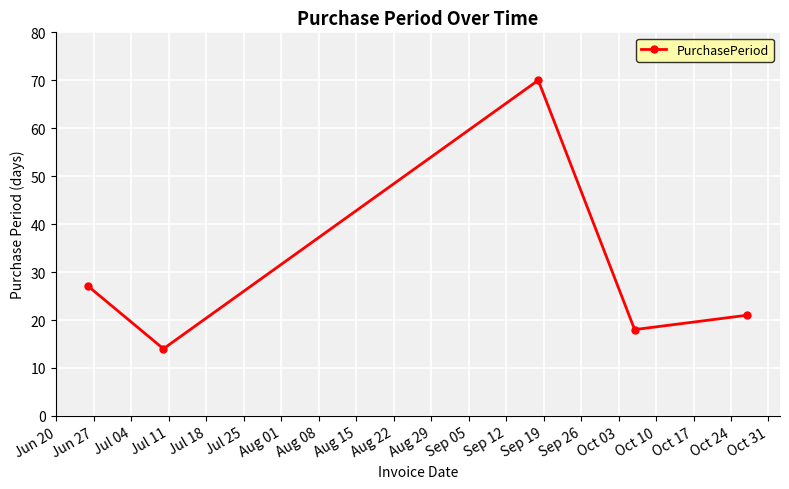

What is the value of the 3rd point from the left?

70